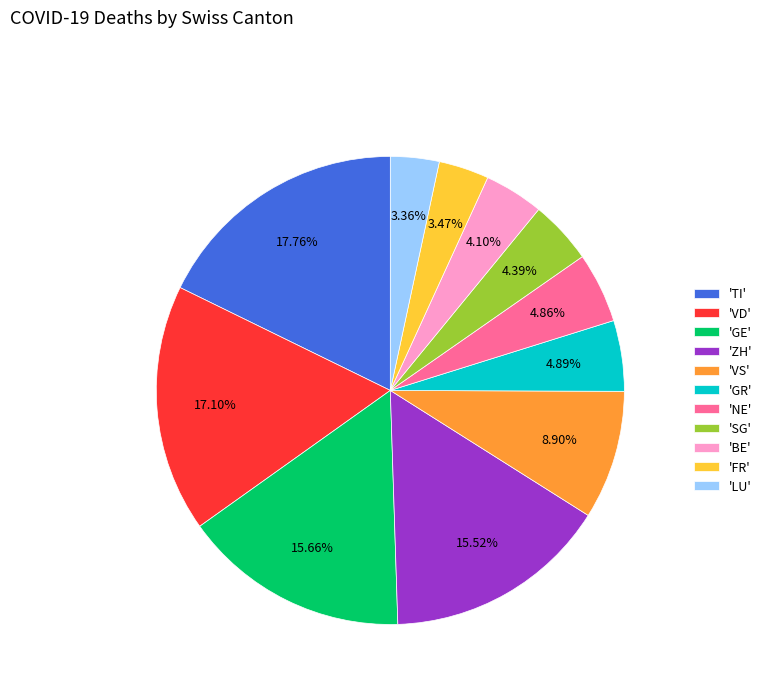

Does 'GE' account for over 50% of the chart?

No